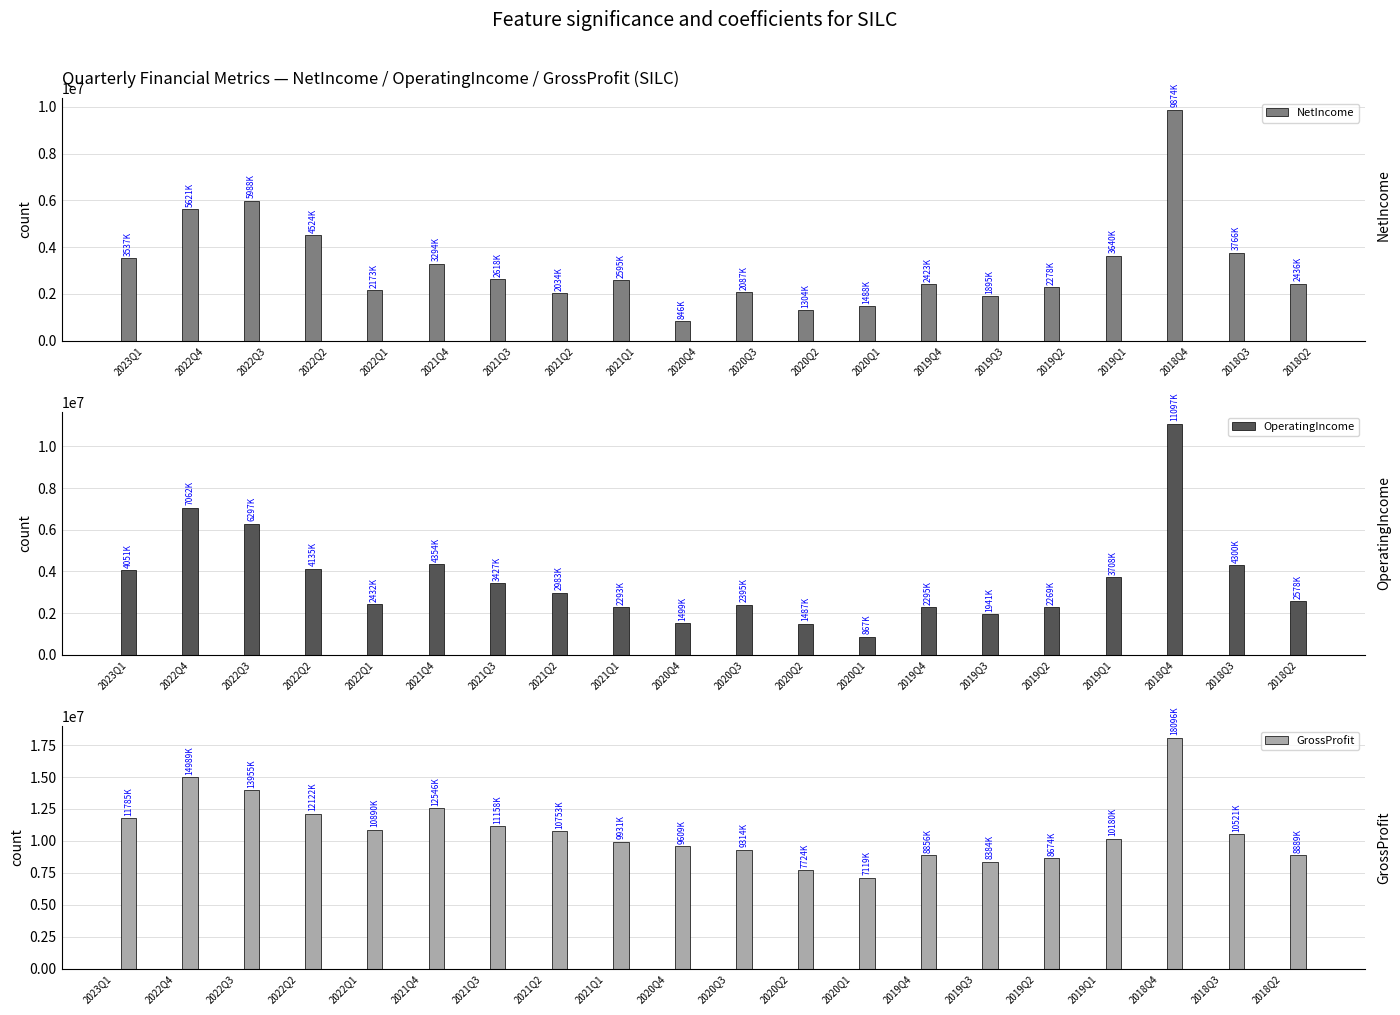

List the labels in order of OperatingIncome value, largest first.

2018Q4, 2022Q4, 2022Q3, 2021Q4, 2018Q3, 2022Q2, 2023Q1, 2019Q1, 2021Q3, 2021Q2, 2018Q2, 2022Q1, 2020Q3, 2019Q4, 2021Q1, 2019Q2, 2019Q3, 2020Q4, 2020Q2, 2020Q1